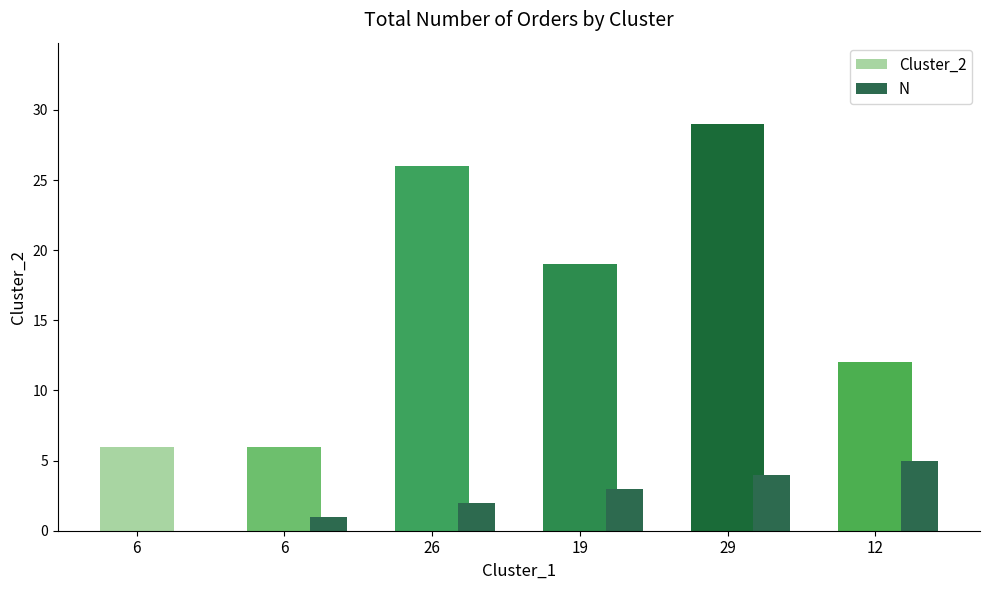

How many distinct data groups are displayed?

2